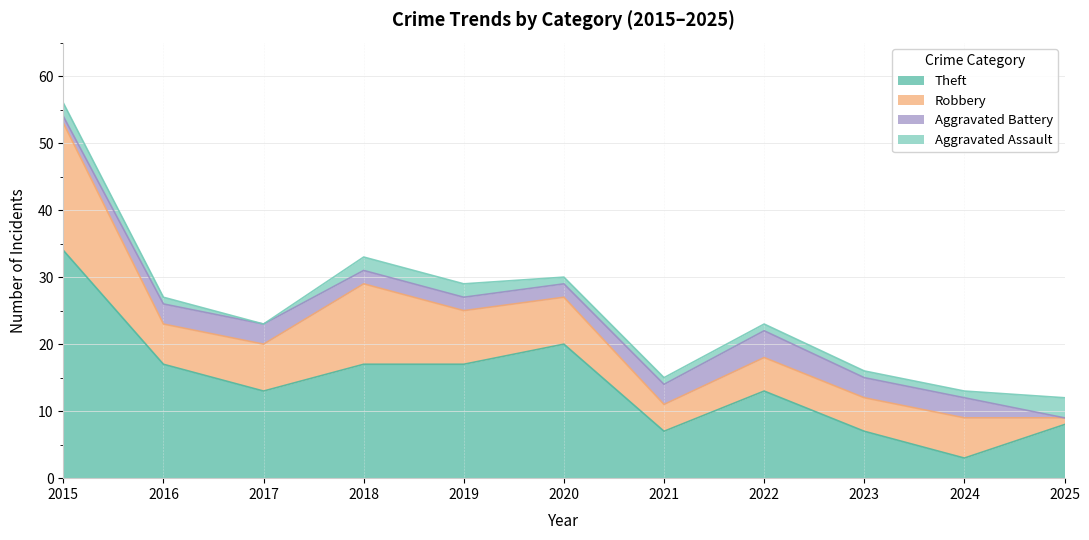

At which category is the sum across all series the highest?

2015